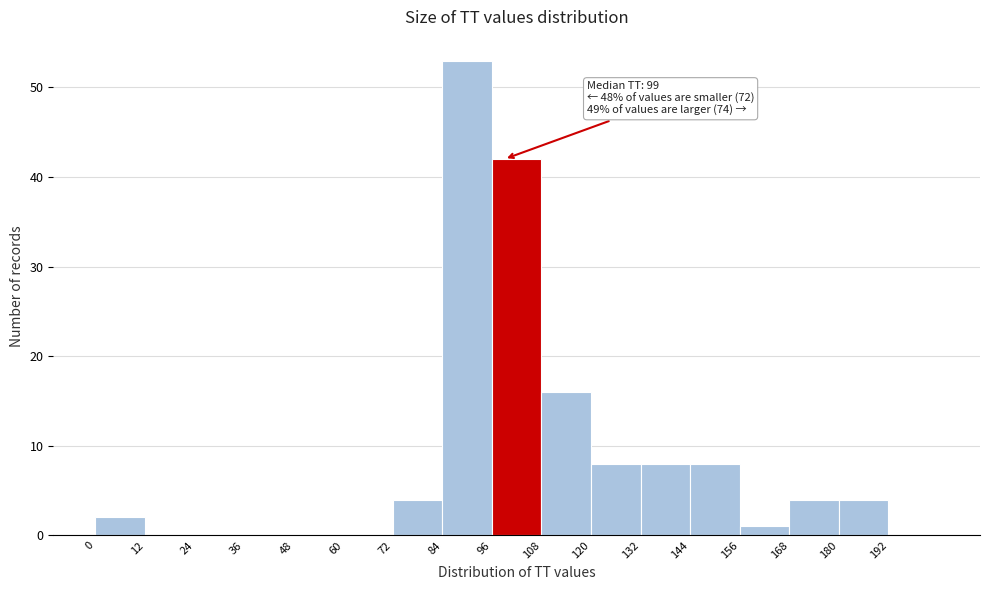

Which range on the x-axis has the tallest bar?

84 to 96